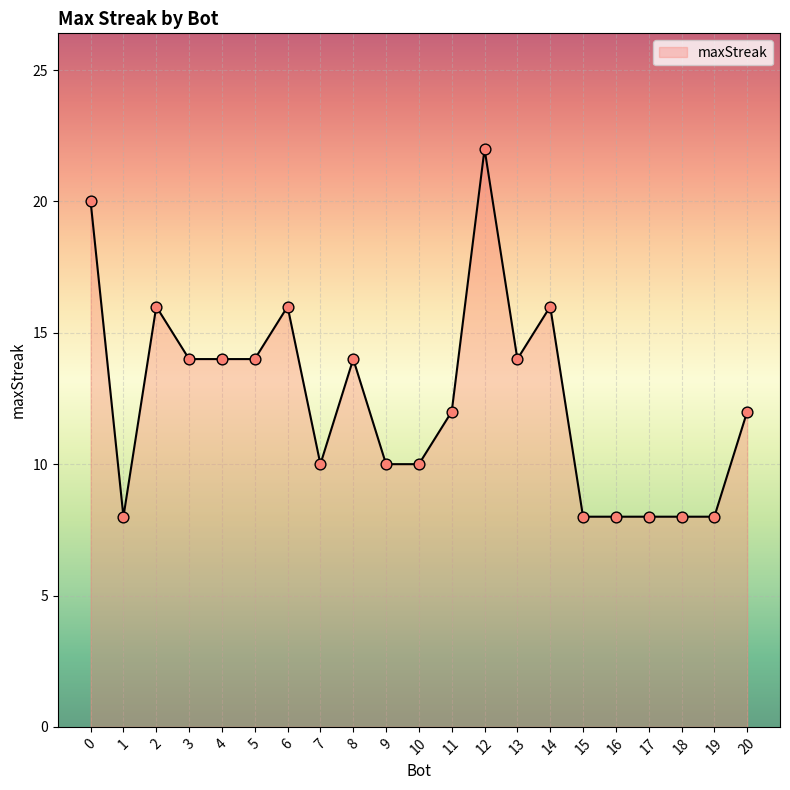

Approximately how many times larger is the value at 8 compared to 14?

0.9